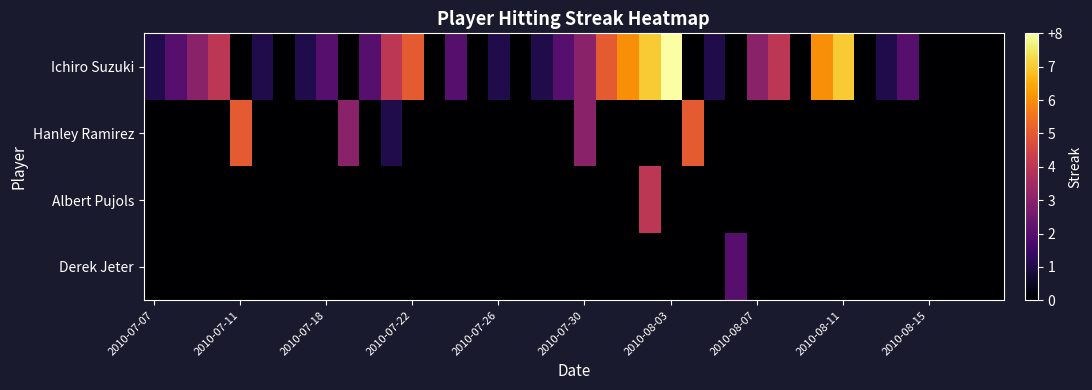

Reading left to right, extract all data points from this chart.

Ichiro Suzuki: 1	2	3	4	0	1	0	1	2	0	2	4	5	0	2	0	1	0	1	2	3	5	6	7	8	0	1	0	3	4	0	6	7	0	1	2	0	0	0	0
Hanley Ramirez: 0	0	0	0	5	0	0	0	0	3	0	1	0	0	0	0	0	0	0	0	3	0	0	0	0	5	0	0	0	0	0	0	0	0	0	0	0	0	0	0
Albert Pujols: 0	0	0	0	0	0	0	0	0	0	0	0	0	0	0	0	0	0	0	0	0	0	0	4	0	0	0	0	0	0	0	0	0	0	0	0	0	0	0	0
Derek Jeter: 0	0	0	0	0	0	0	0	0	0	0	0	0	0	0	0	0	0	0	0	0	0	0	0	0	0	0	2	0	0	0	0	0	0	0	0	0	0	0	0